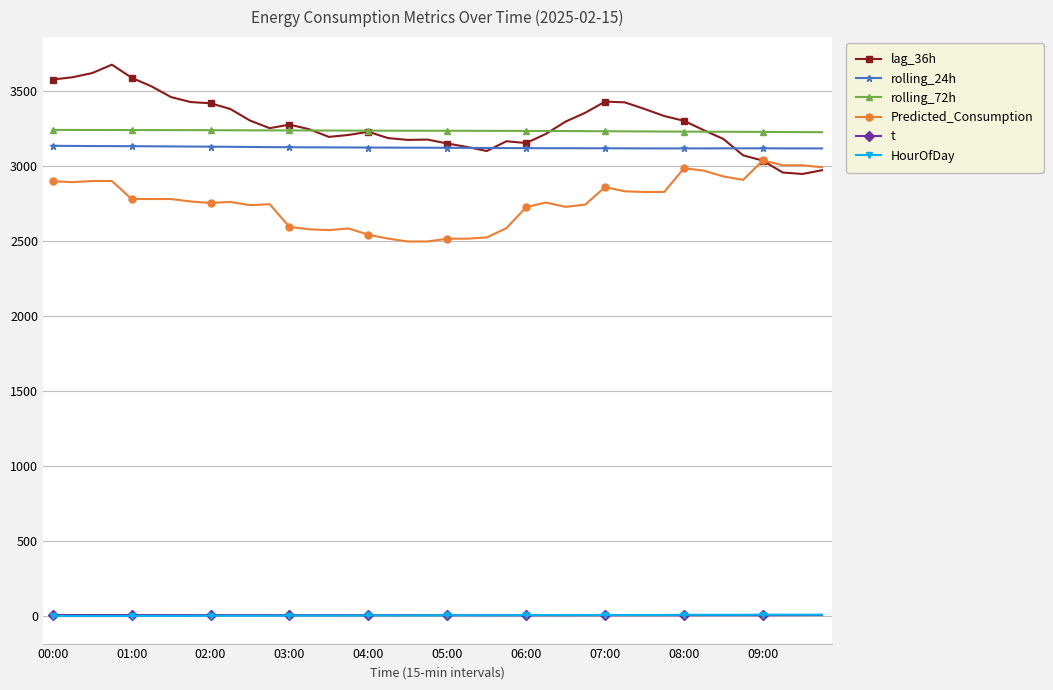

What is the greatest value displayed?

3672.0